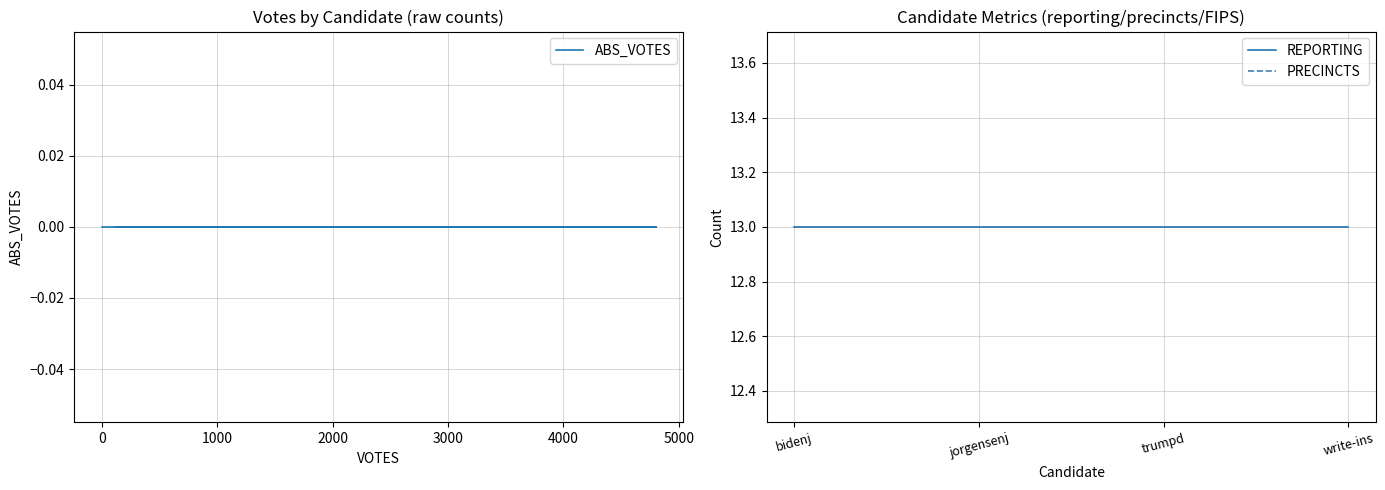

True or false: PRECINCTS and ABS_VOTES intersect in this chart.

False